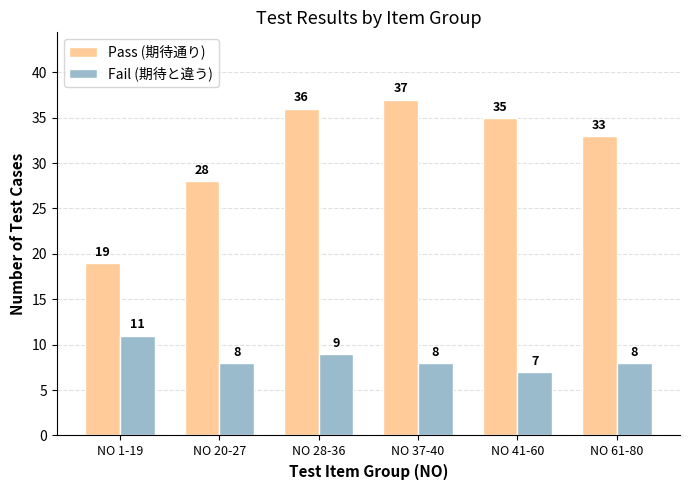

Rank the series by their average value, from lowest to highest.

Fail (期待と違う), Pass (期待通り)